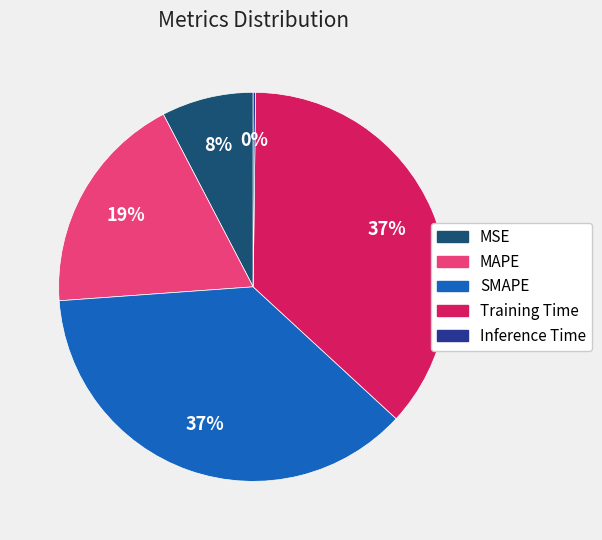

Does any single category account for the majority?

No